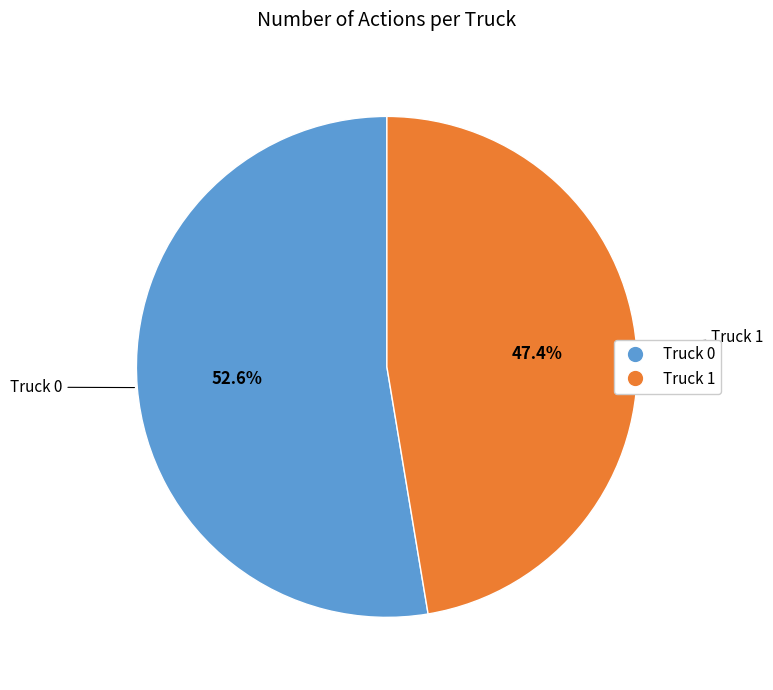

Is it true that Truck 1 is 62% of the pie?

False